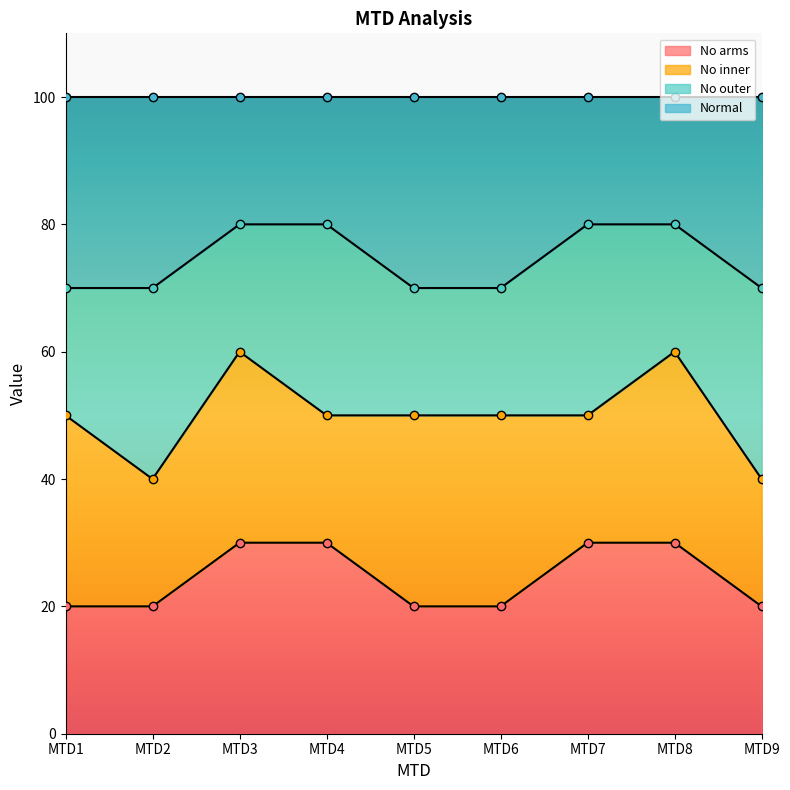

The value of No arms at MTD7 is 30. True or false?

True